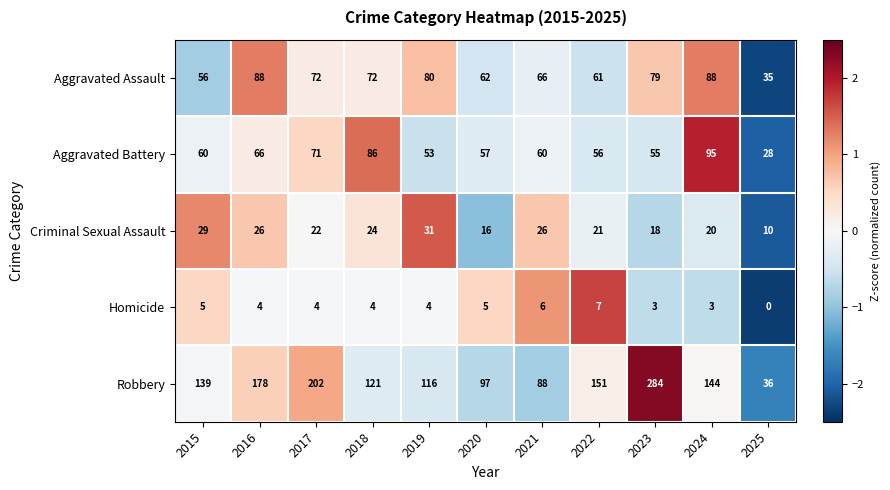

How many positive values does the Homicide series have?

10